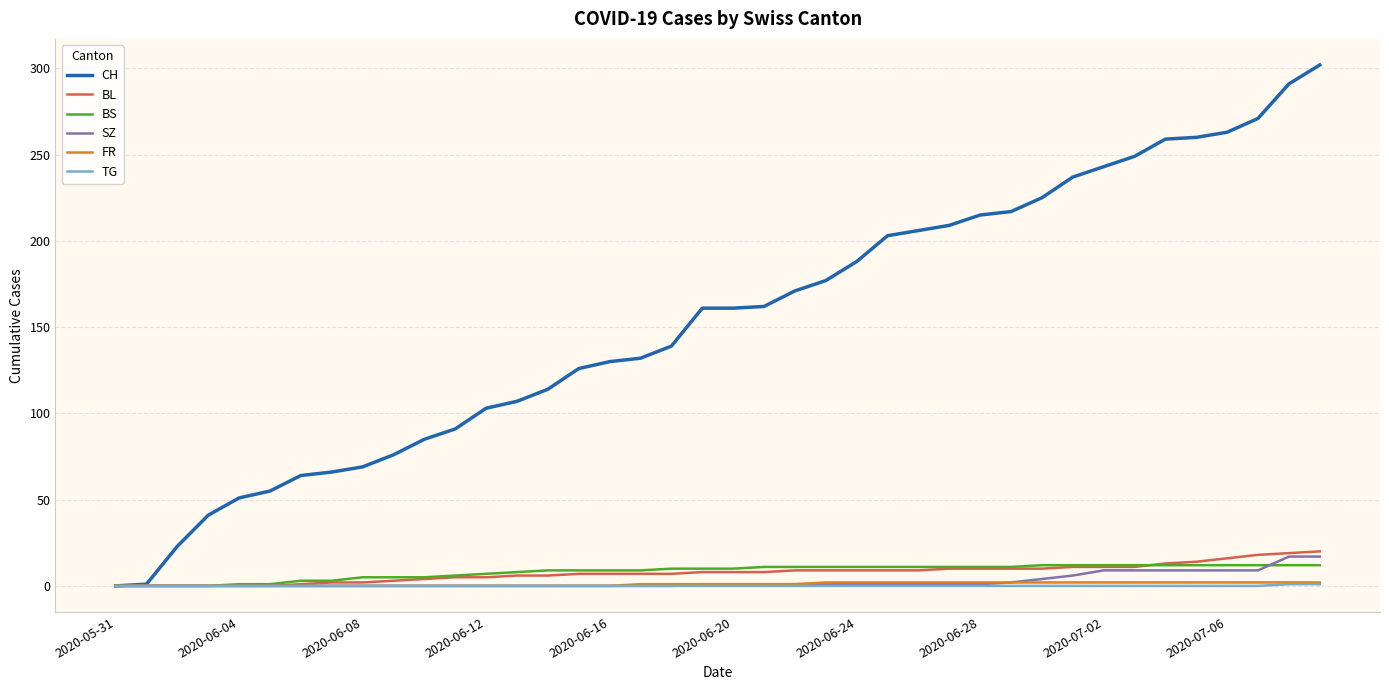

Which series has the widest spread of values?

CH